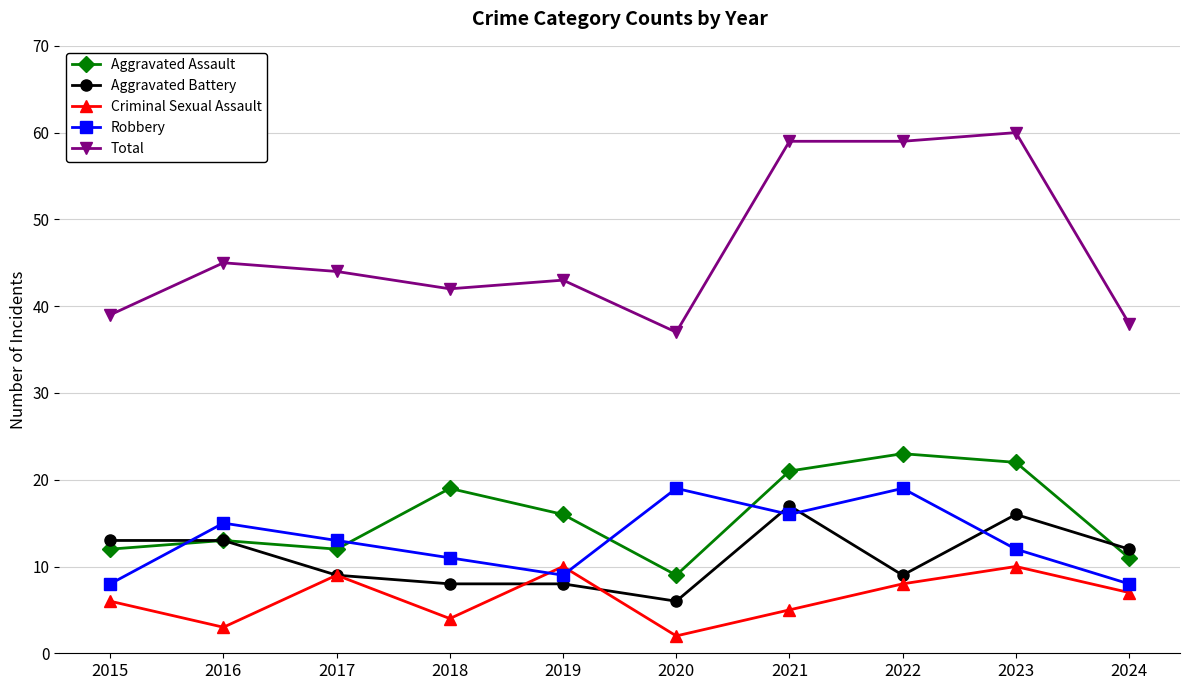

What is the total value across all series at 2024?

76